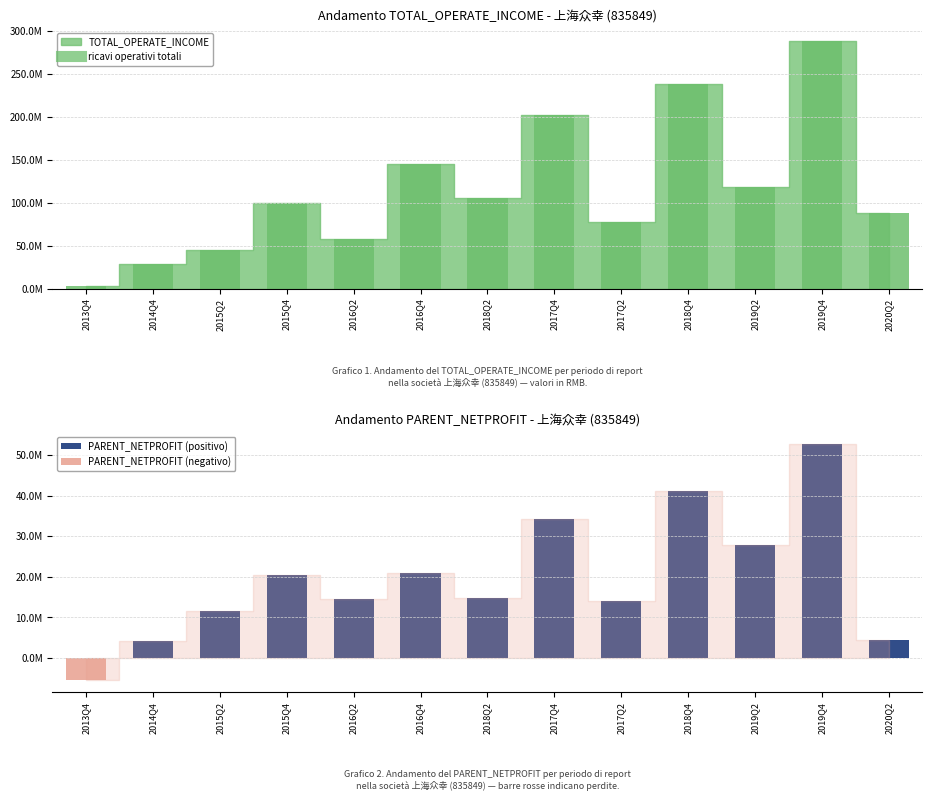

How many categories are shown in the chart?

13